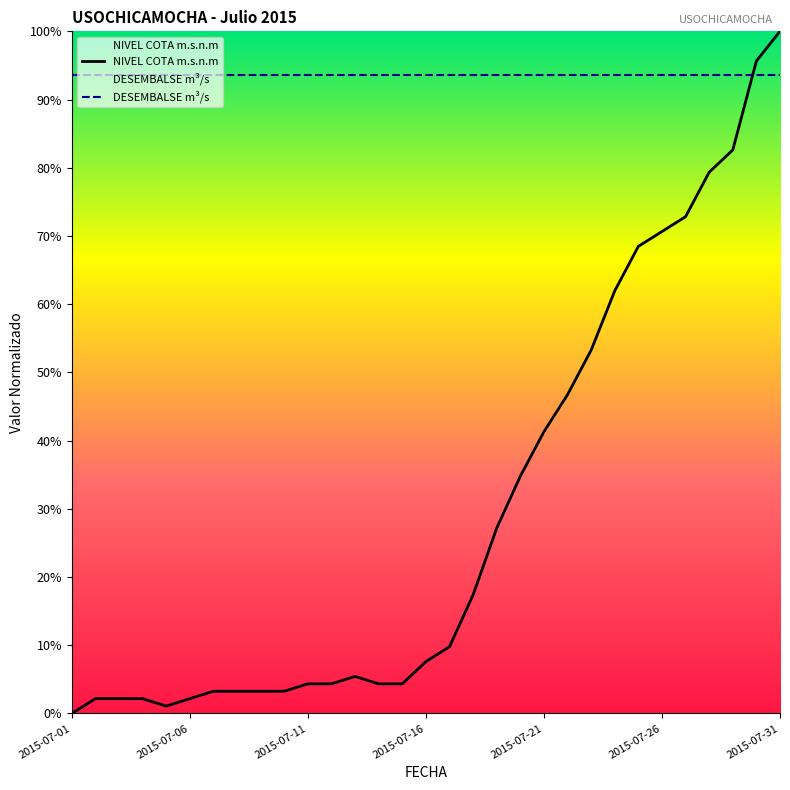

How many times do NIVEL COTA m.s.n.m and DESEMBALSE m³/s cross each other?

1